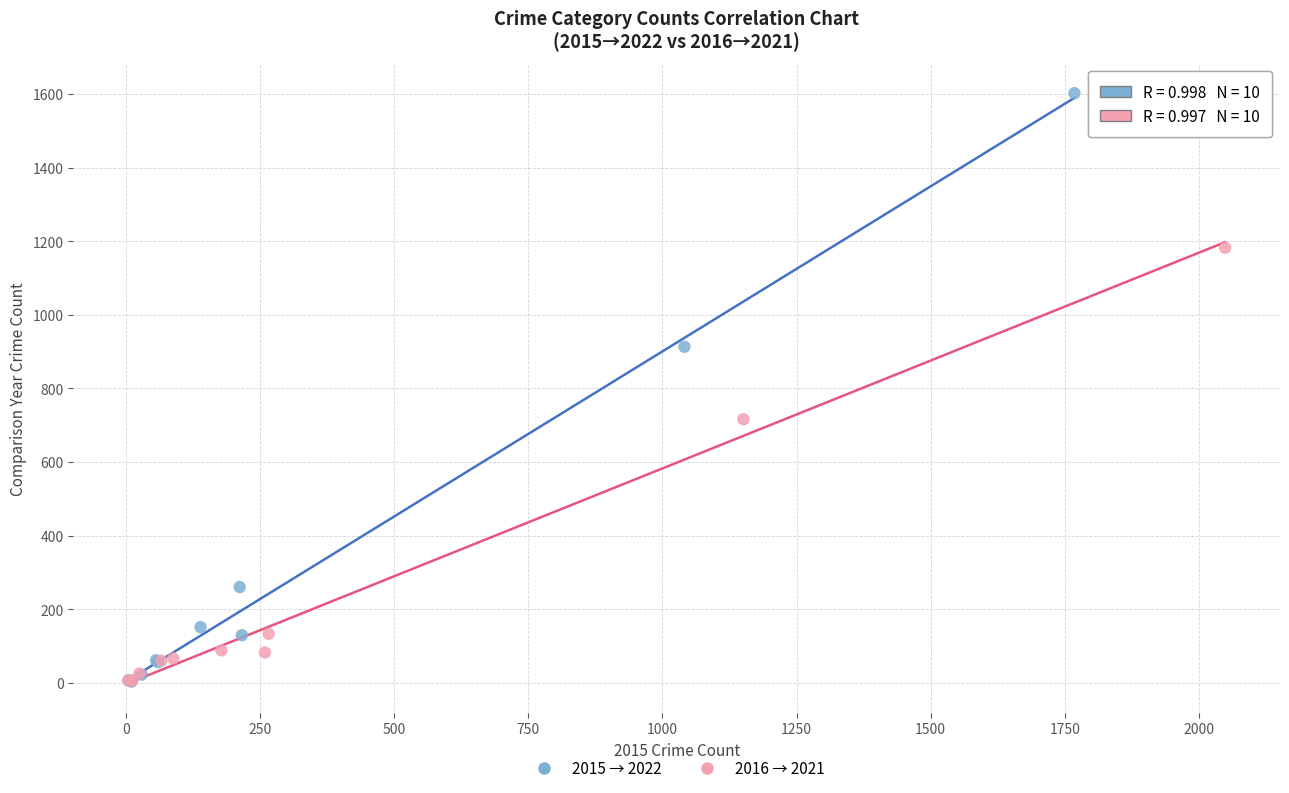

Which series has the widest spread of Y values?

2015 → 2022